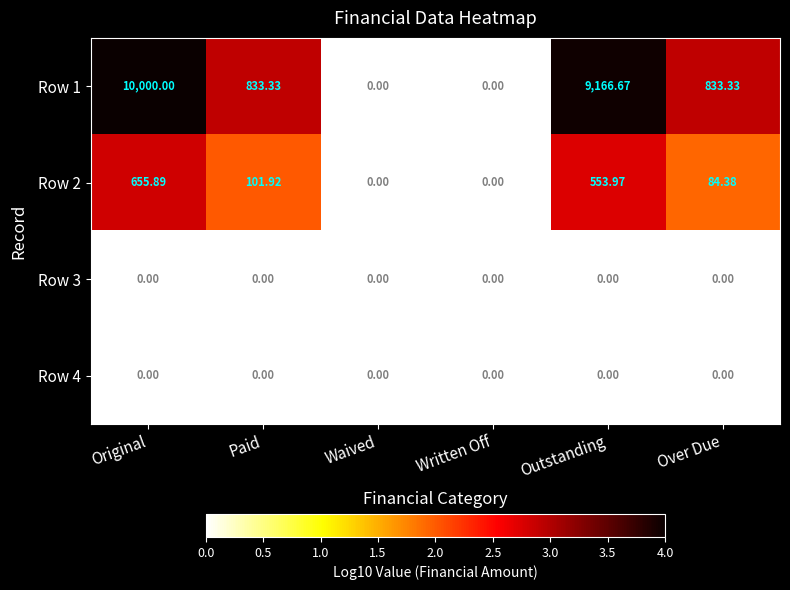

Which label corresponds to the largest value in the chart?

Original